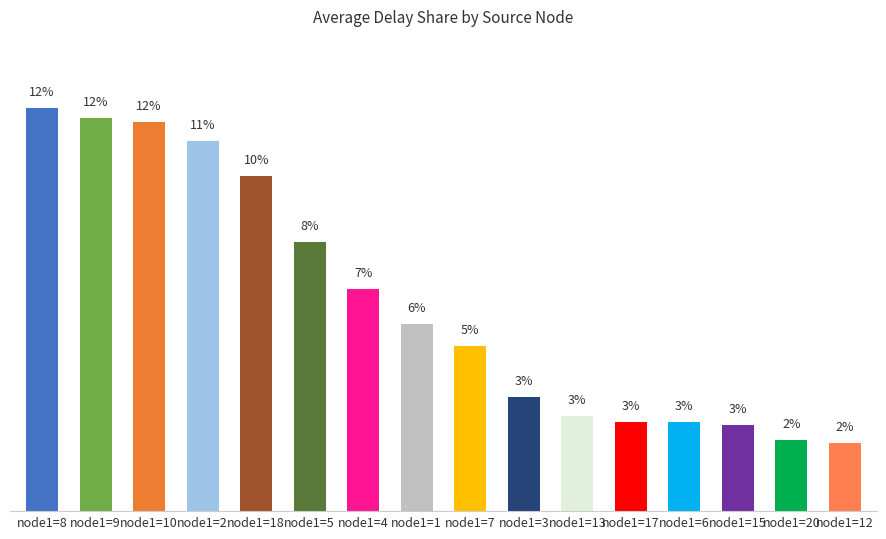

Which has a higher value, node1=20 or node1=13?

node1=13